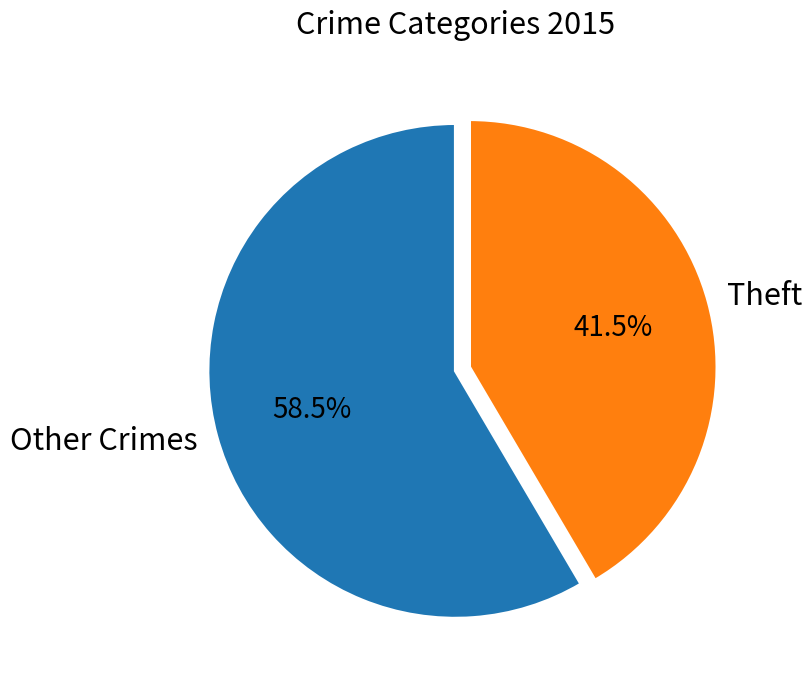

What is the largest slice in the pie chart?

Other Crimes